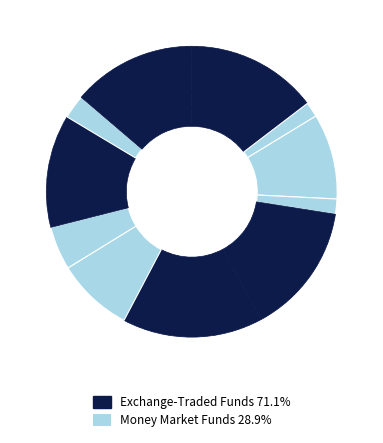

Is there any slice that represents more than half of the pie?

No